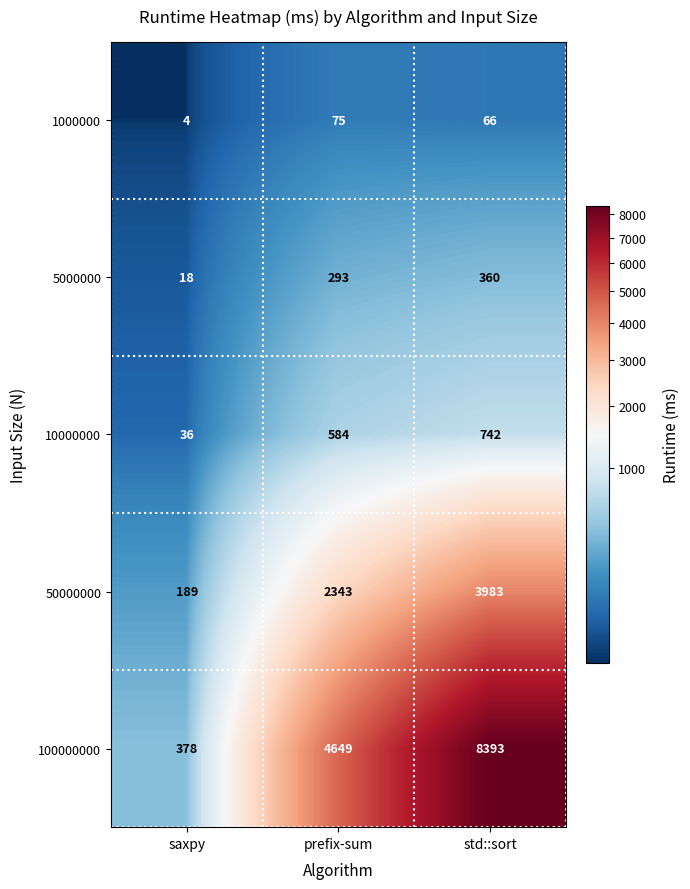

Which series has the largest total across all categories?

100000000